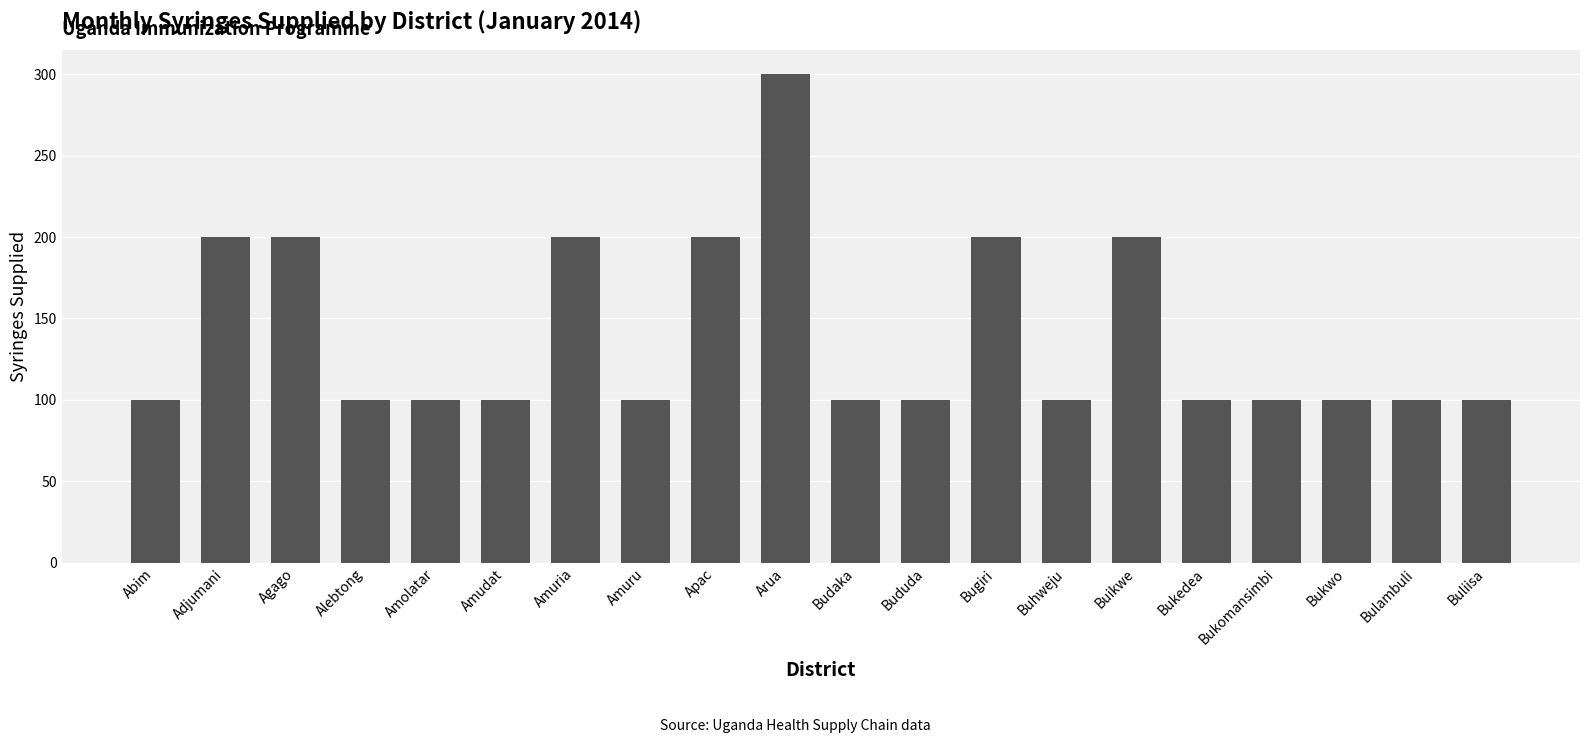

The value at Amuria is 200. True or false?

True